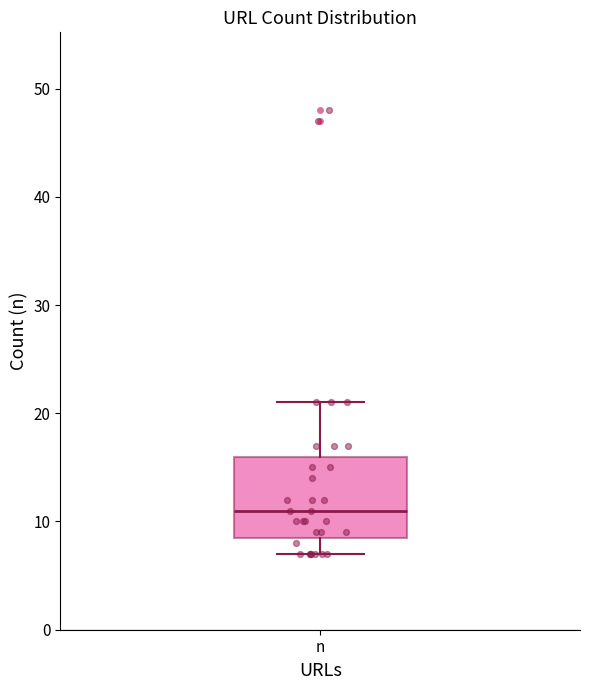

Transcribe this box plot: give where the median line is, the range the box spans, and where the two whiskers end, as read against the y-axis. The values are not printed on the chart, so give them approximately, as read against the axis.

median 11, box 9 to 16, whiskers 7 to 21